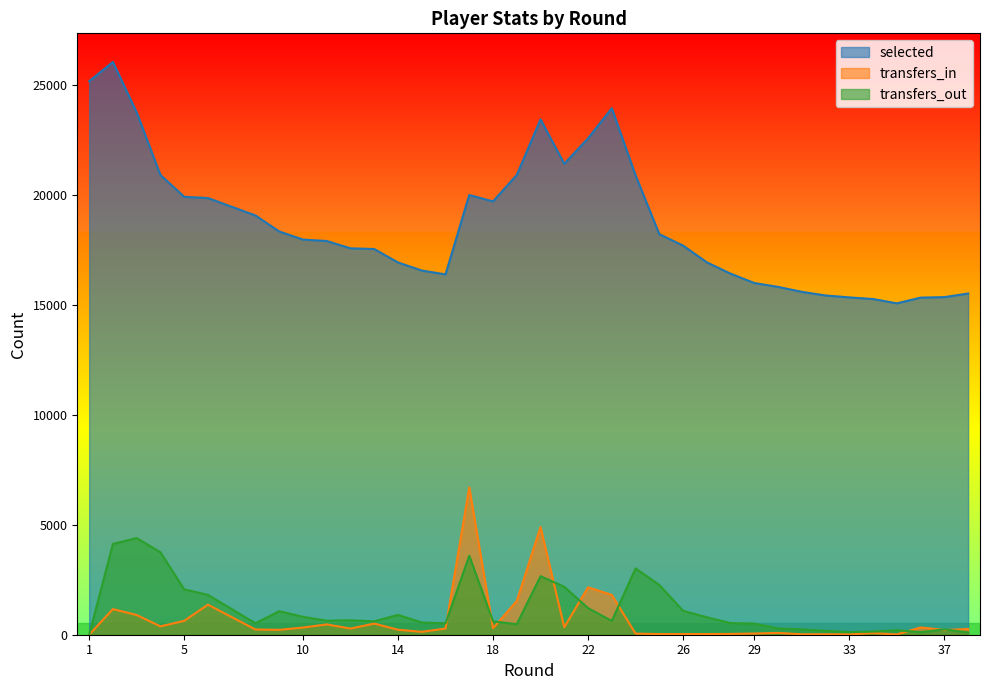

Which label corresponds to the largest value in the chart?

2